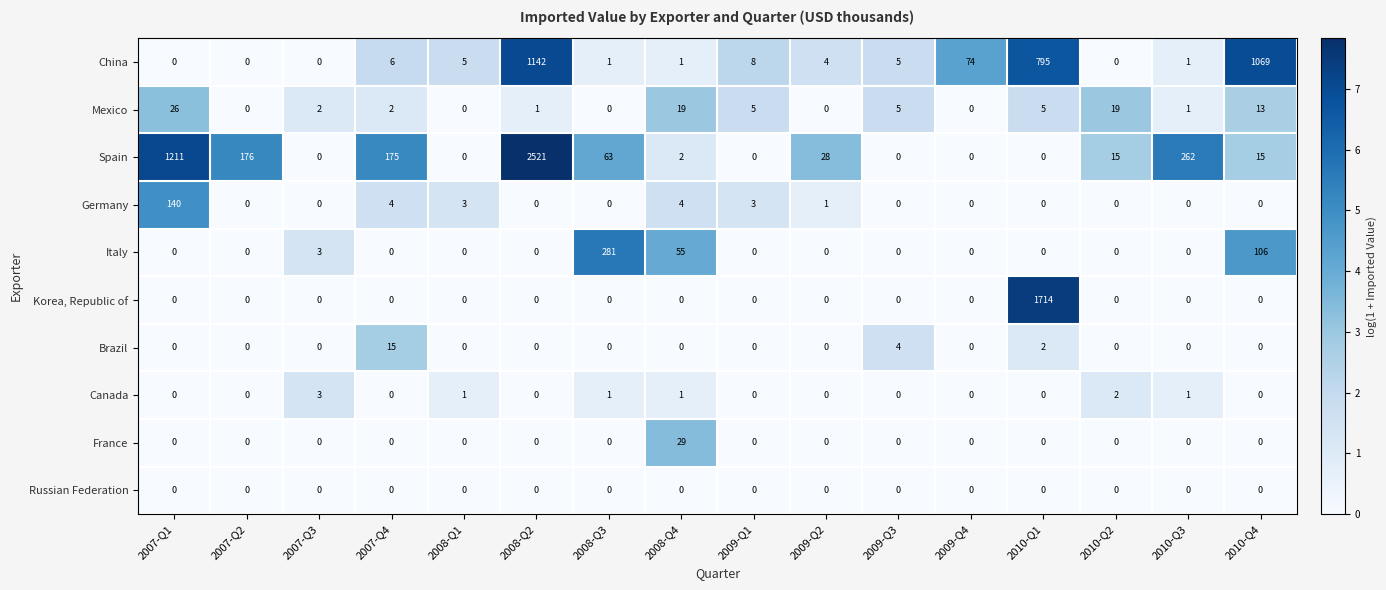

What is the highest value of the Korea, Republic of series?

1714